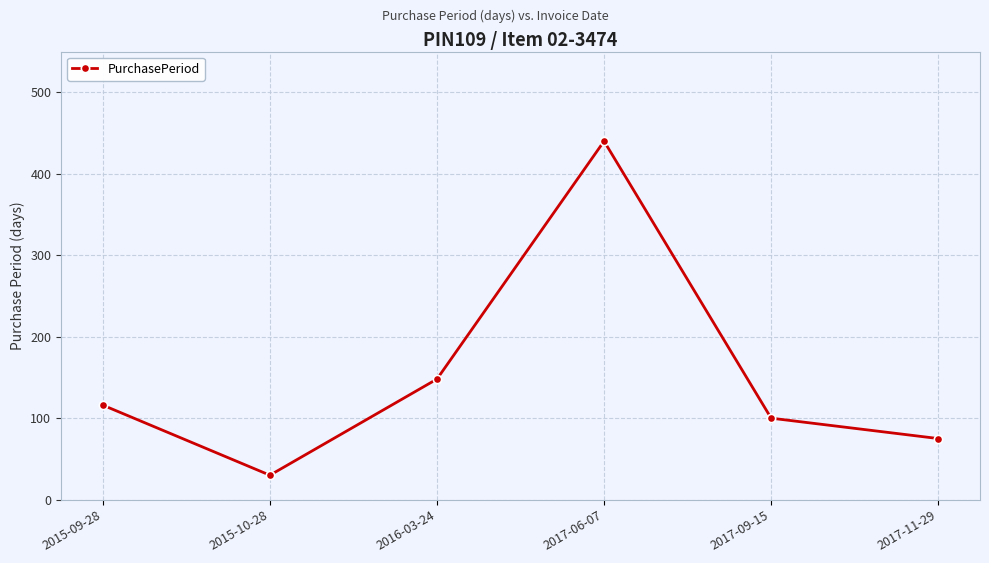

How many interior local peaks (higher than both neighbors) does the data have?

1